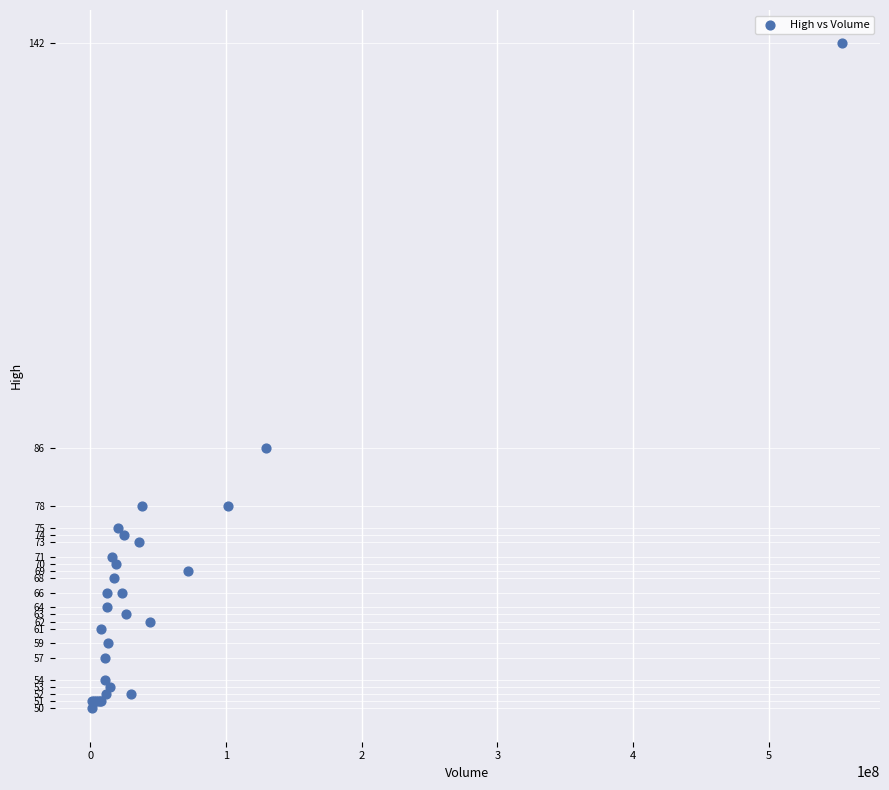

What Y value in the scatter plot is closest to 96?

86